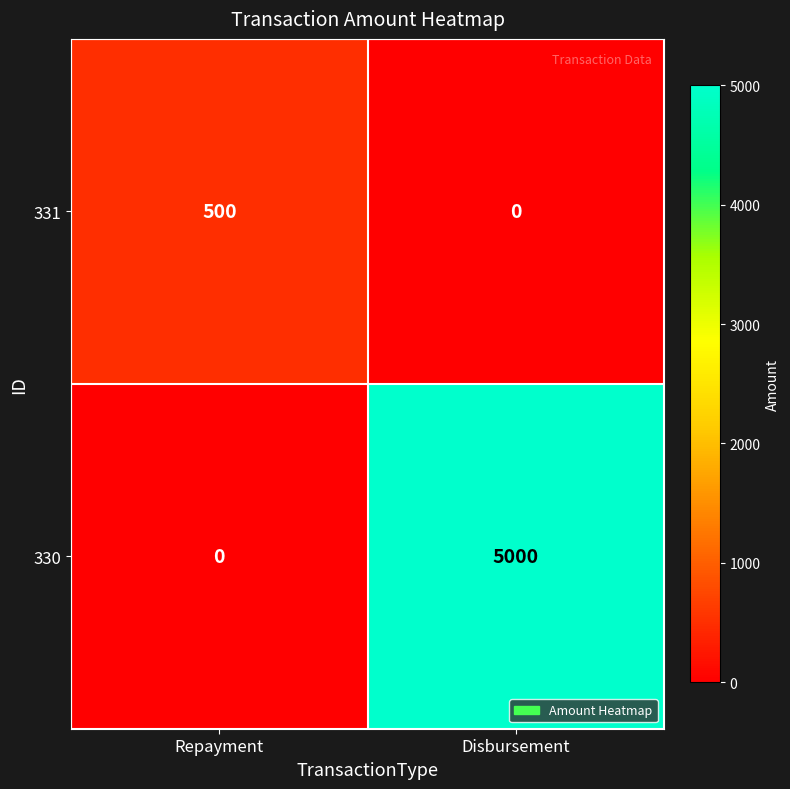

How many distinct data groups are displayed?

2